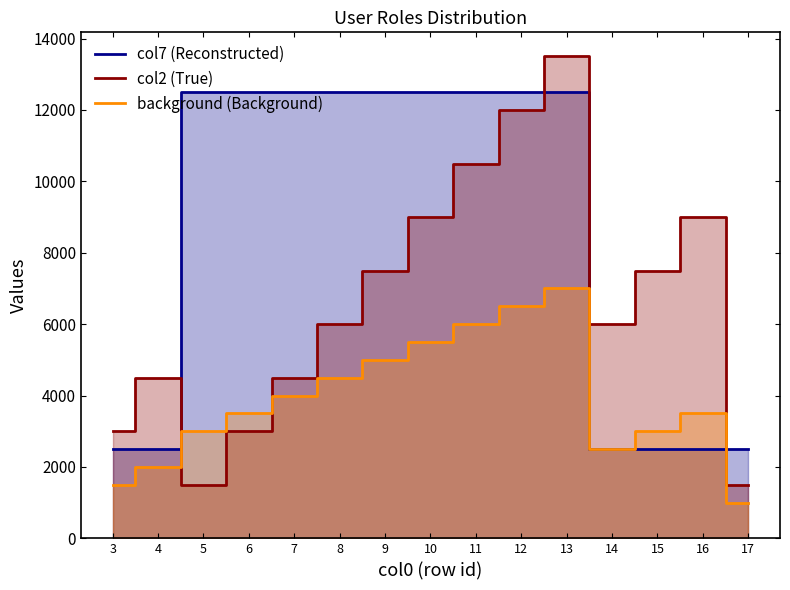

How many interior local valleys does the background (Background) series have?

1